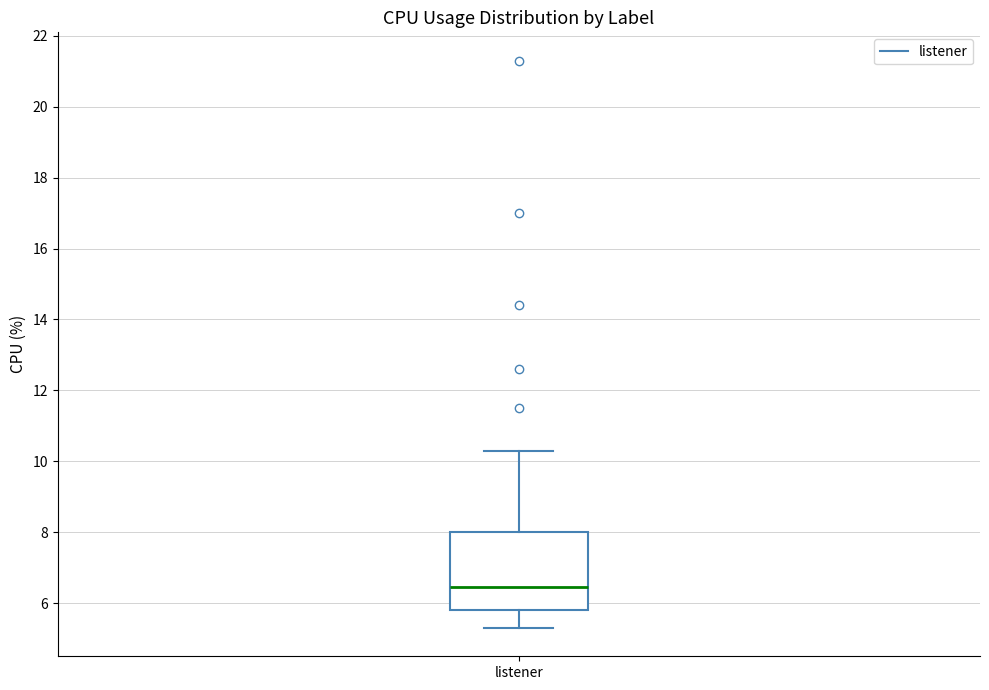

Where does the upper whisker of the box for listener end on the y-axis? The values are not printed on the chart, so give them approximately, as read against the axis.

10.4